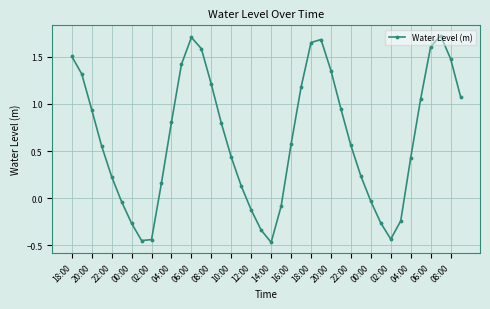

What is the difference between the maximum and minimum values?

2.2